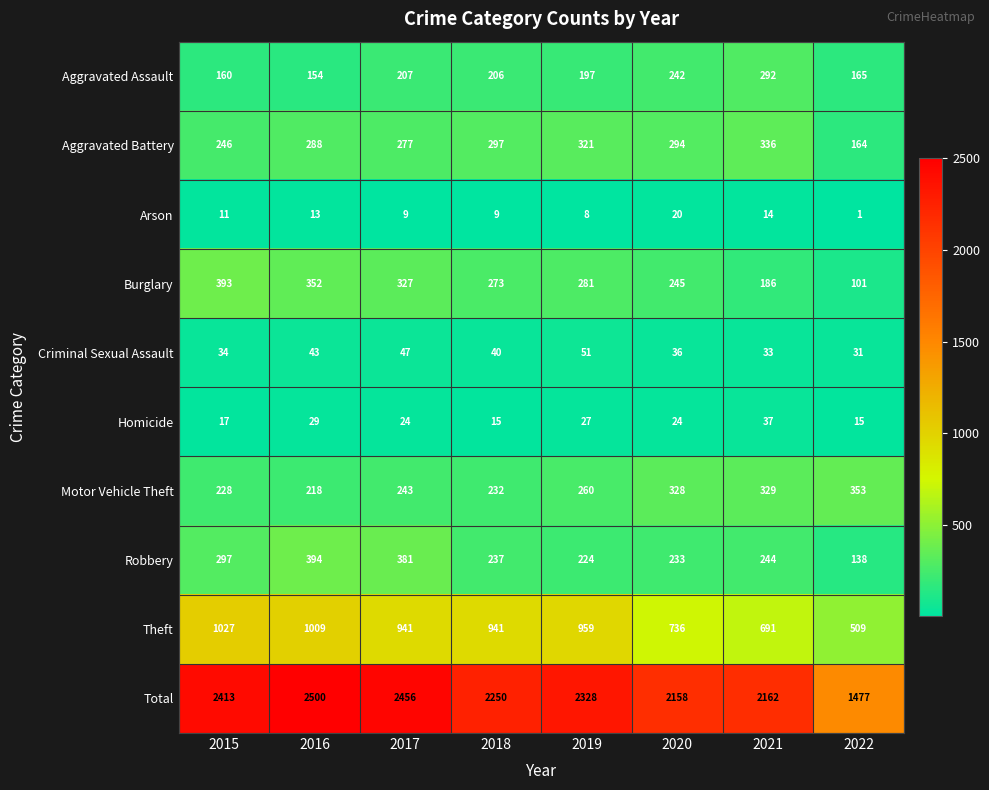

Which series has the widest spread of values?

Total